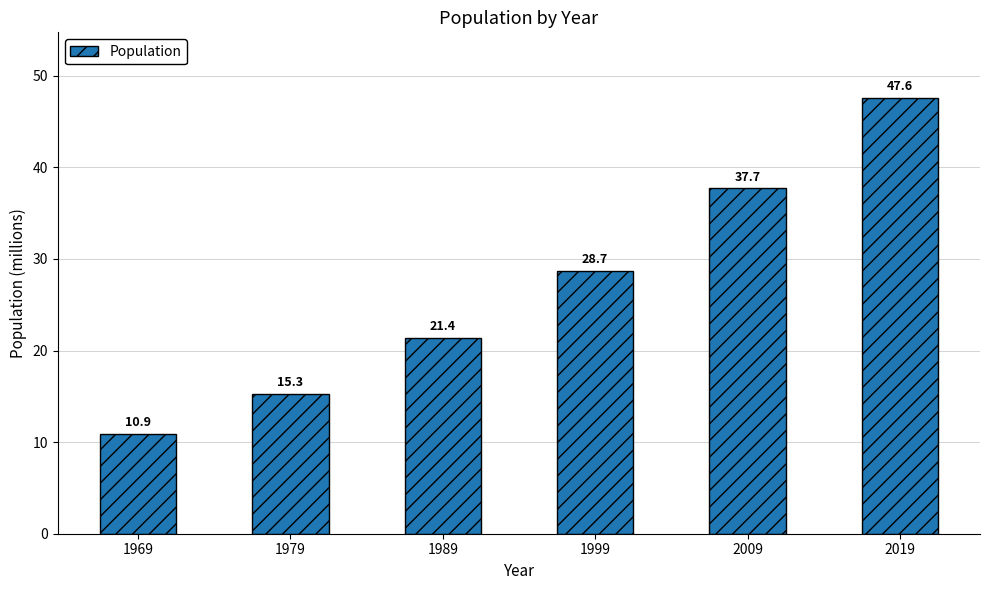

What is the ratio of the value at 1999 to the value at 1989?

1.3